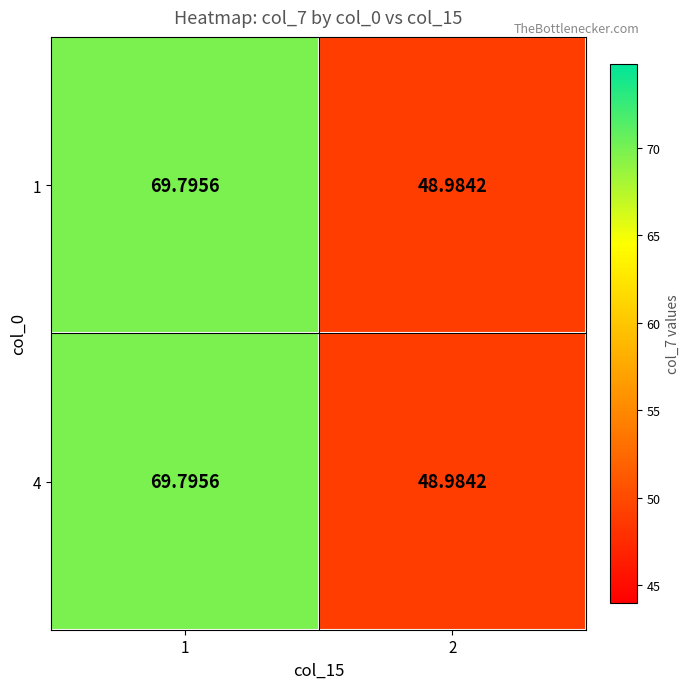

Is the value of 4 at 1 greater than the value of 1 at 2?

Yes